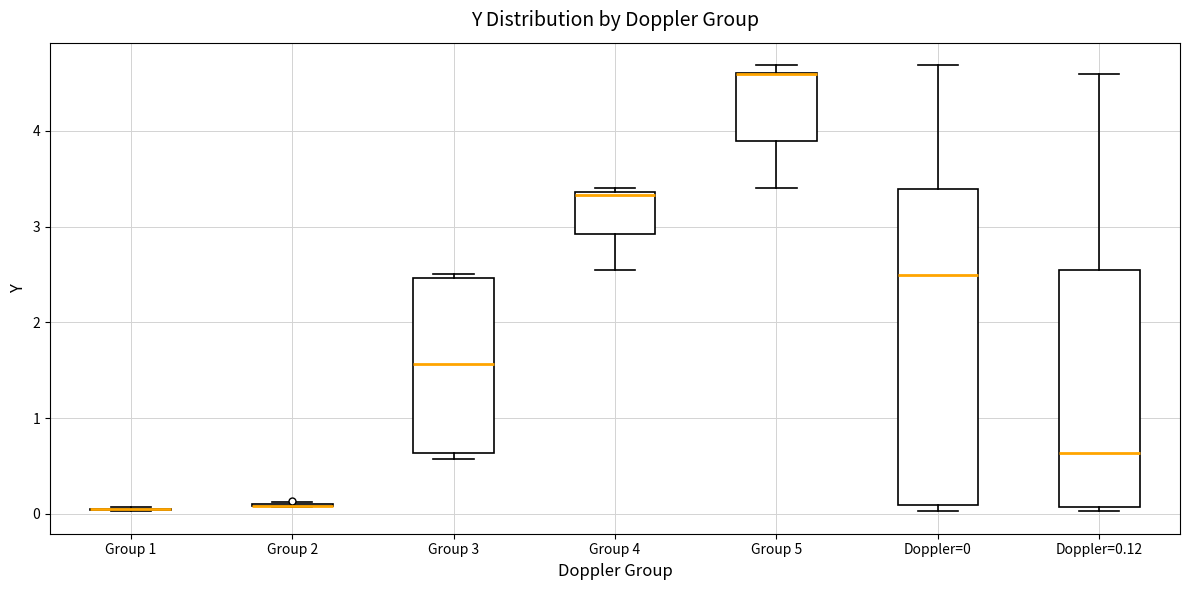

Reading left to right, read every box against the y-axis: the position of its median line, the range the box covers, and the ends of its whiskers. The values are not printed on the chart, so give them approximately, as read against the axis.

Group 1: box collapsed to a line at 0.1, whiskers 0.0 to 0.1
Group 2: box collapsed to a line at 0.1, whiskers 0.1 to 0.1
Group 3: median 1.6, box 0.6 to 2.5, whiskers 0.6 (just below the box's lower edge) to 2.5 (just above the box's upper edge)
Group 4: median 3.3, box 2.9 to 3.4, whiskers 2.5 to 3.4 (just above the box's upper edge)
Group 5: median 4.6 (drawn on the box's upper edge), box 3.9 to 4.6, whiskers 3.4 to 4.7
Doppler=0: median 2.5, box 0.1 to 3.4, whiskers 0.0 to 4.7
Doppler=0.12: median 0.6, box 0.1 to 2.5, whiskers 0.0 to 4.6